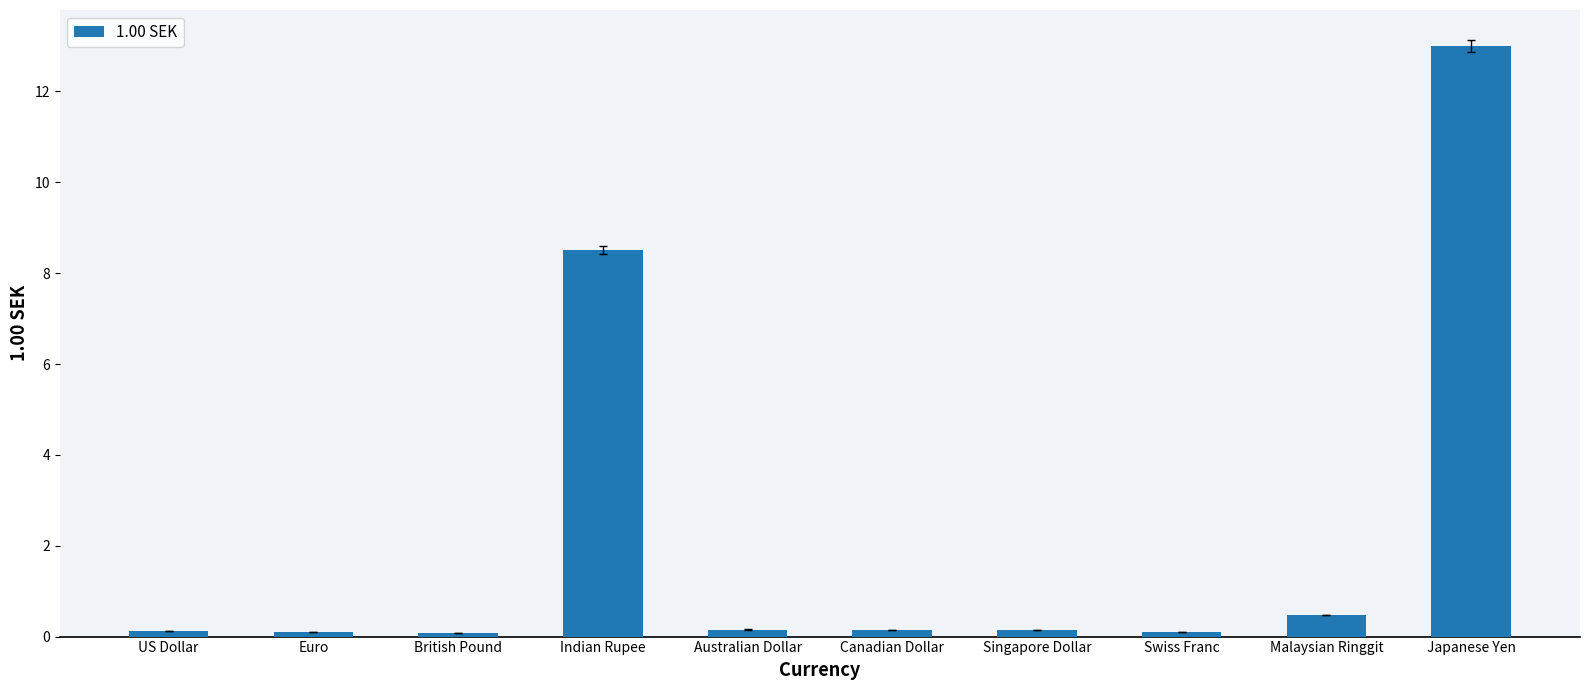

What is the label of the 6th bar from the right?

Australian Dollar